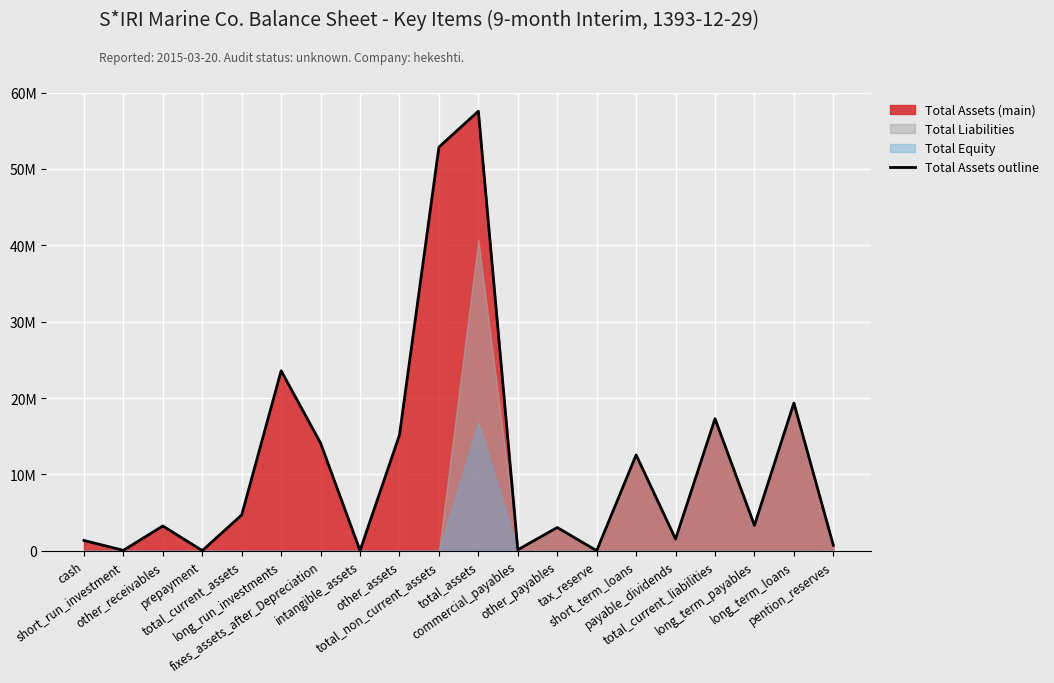

What is the label of the 2nd point from the left?

short_run_investment